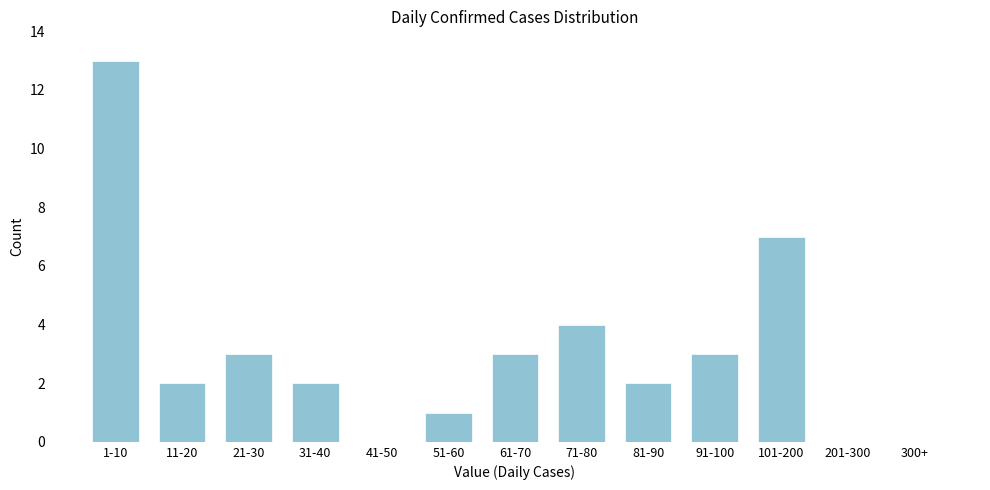

Reading left to right, what are all the values shown in this chart?

1-10=13	11-20=2	21-30=3	31-40=2	41-50=0	51-60=1	61-70=3	71-80=4	81-90=2	91-100=3	101-200=7	201-300=0	300+=0